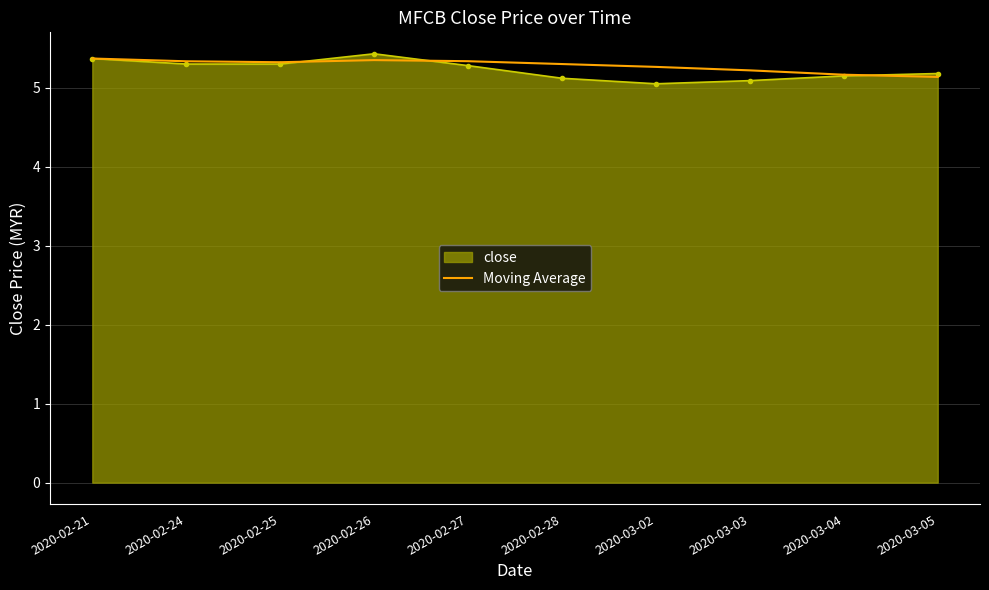

How many series are shown in this chart?

2